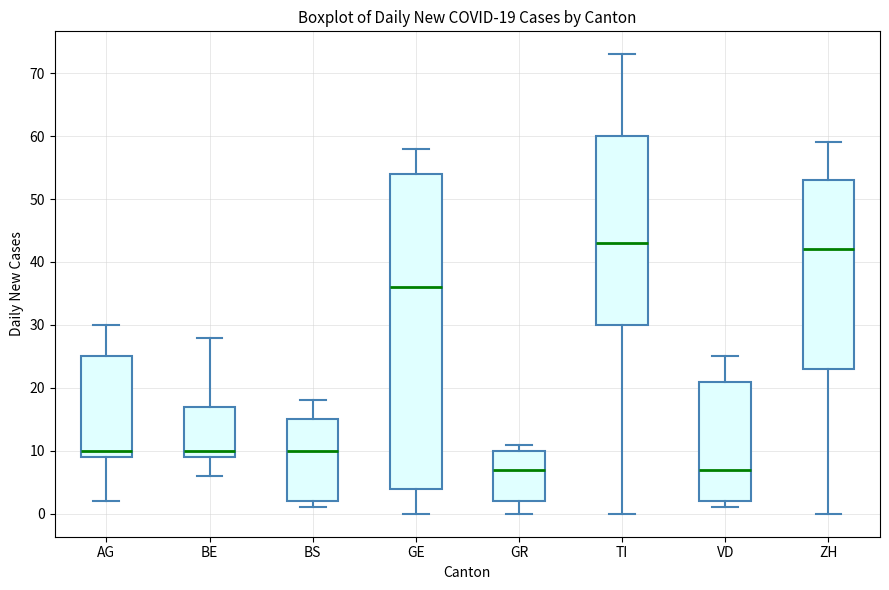

Comparing the boxes themselves (not the whiskers), which one is the tallest?

GE